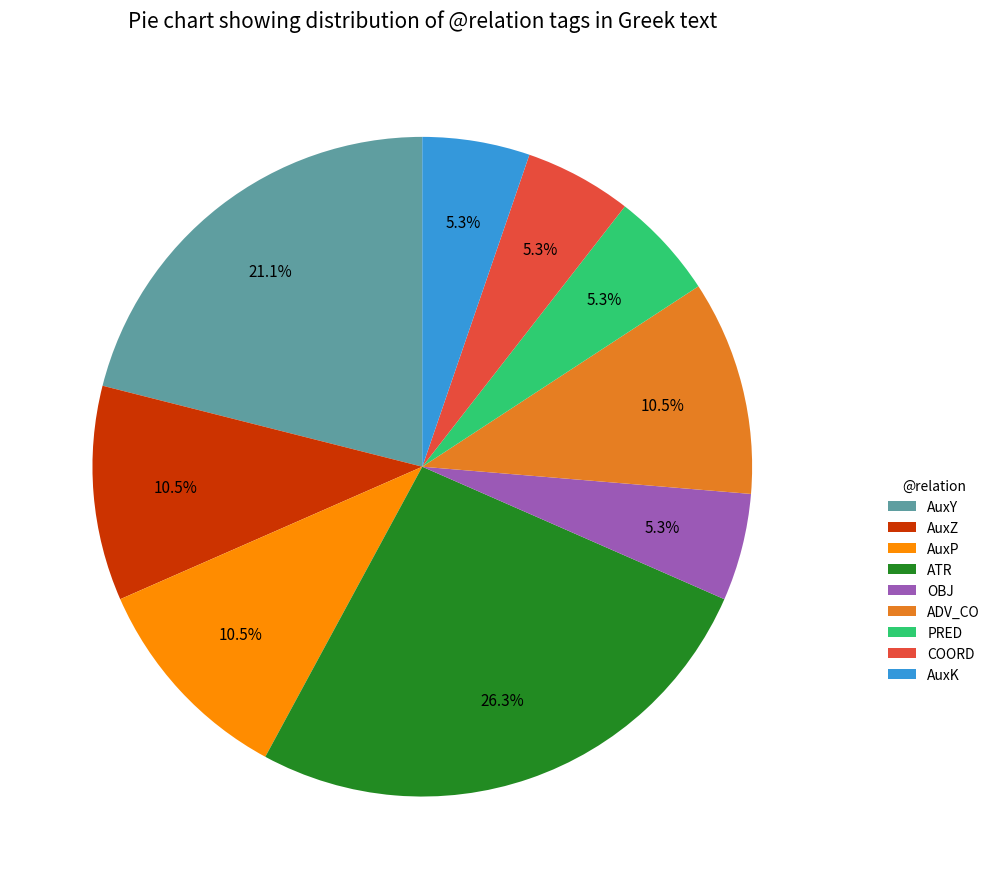

How many segments does this pie chart have?

9